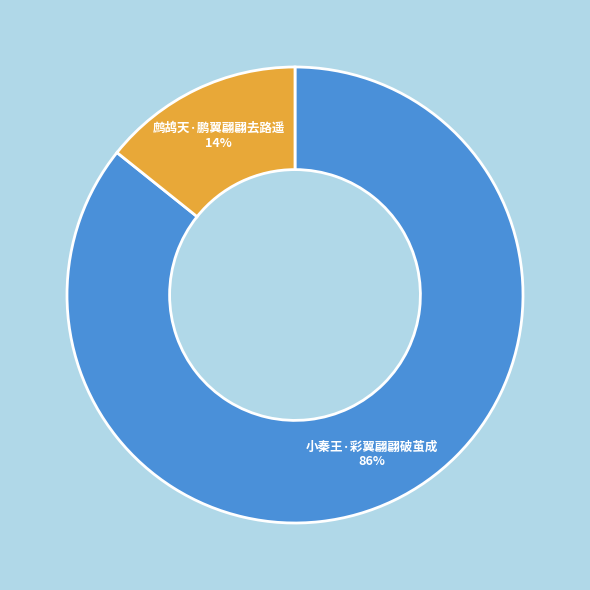

To the nearest percent, what is the combined percentage of 小秦王·彩翼翩翩破茧成 and 鹧鸪天·鹏翼翩翩去路遥?

100%